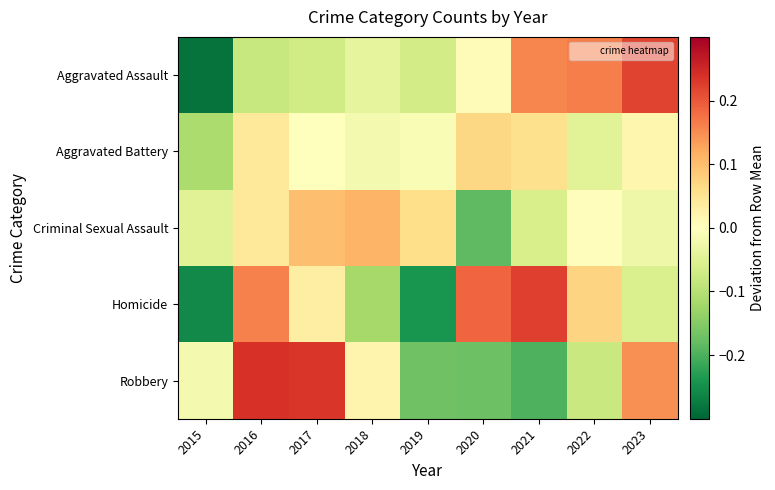

Reading left to right, extract all data points from this chart.

Aggravated Assault: 2015=-0.3	2016=-0.1	2017=-0.1	2018=-0.0	2019=-0.1	2020=0.0	2021=0.2	2022=0.2	2023=0.2
Aggravated Battery: 2015=-0.1	2016=0.0	2017=0.0	2018=-0.0	2019=-0.0	2020=0.1	2021=0.1	2022=-0.0	2023=0.0
Criminal Sexual Assault: 2015=-0.0	2016=0.0	2017=0.1	2018=0.1	2019=0.1	2020=-0.2	2021=-0.1	2022=0.0	2023=-0.0
Homicide: 2015=-0.3	2016=0.2	2017=0.0	2018=-0.1	2019=-0.2	2020=0.2	2021=0.2	2022=0.1	2023=-0.1
Robbery: 2015=-0.0	2016=0.2	2017=0.2	2018=0.0	2019=-0.2	2020=-0.2	2021=-0.2	2022=-0.1	2023=0.1